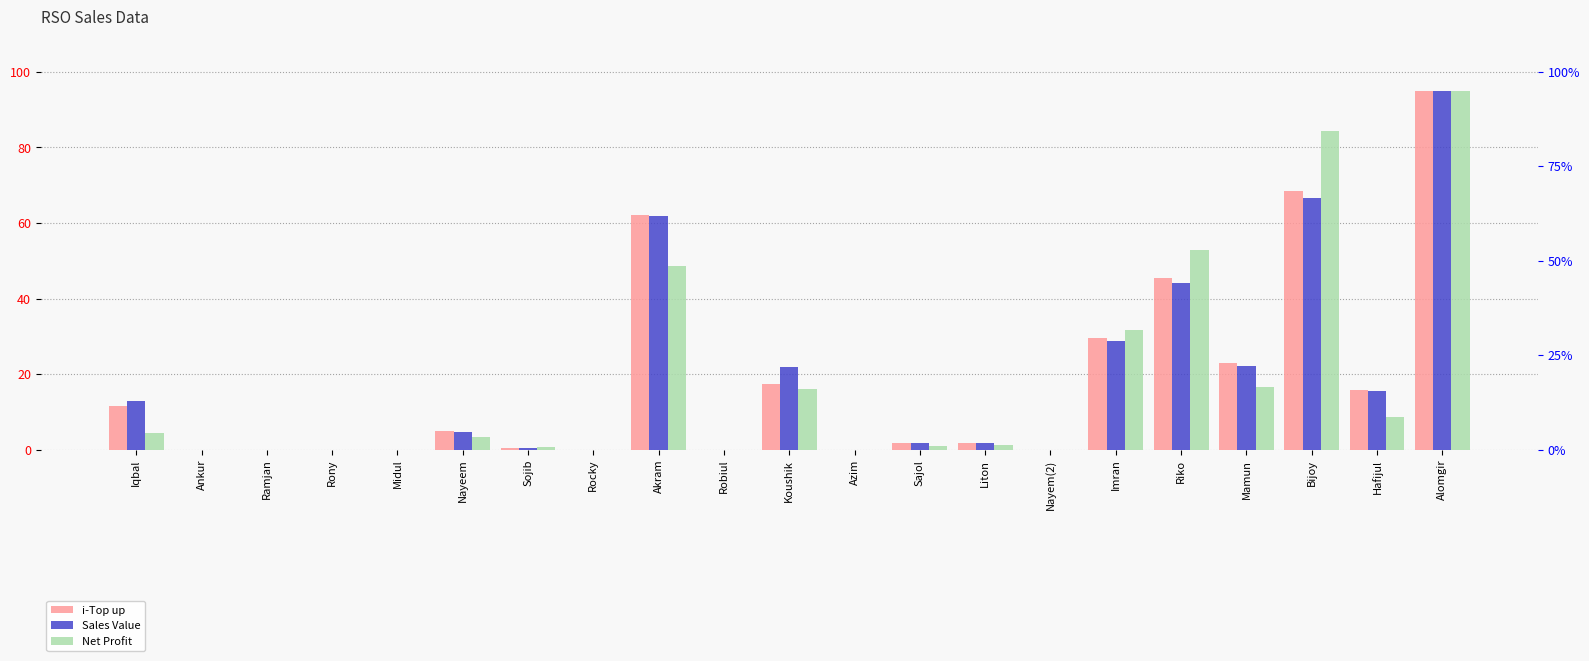

At Imran, list the series in order from smallest to largest.

Sales Value, i-Top up, Net Profit